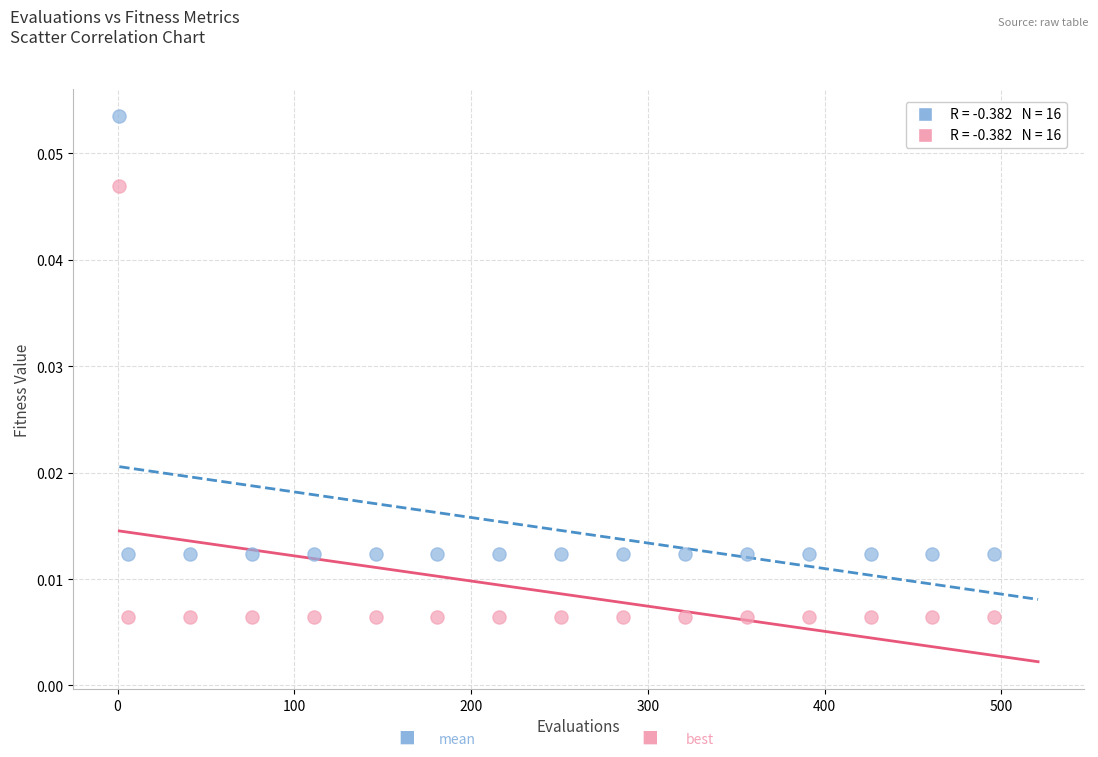

Across all data points, what is the range of X values (max minus min)?

495.0